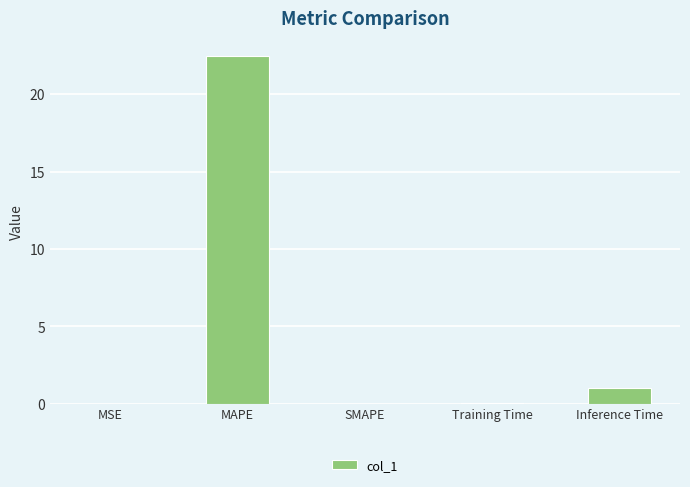

Which has a higher value, Training Time or Inference Time?

Inference Time